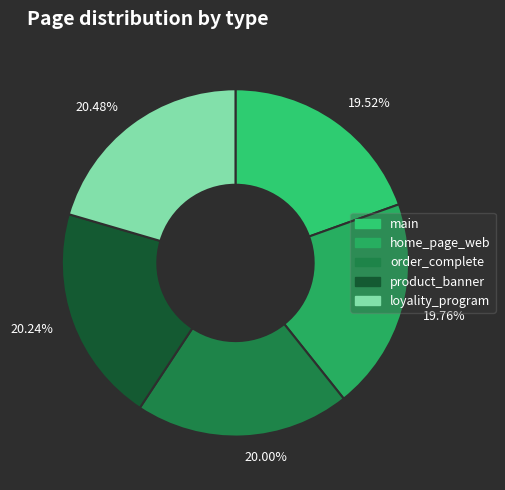

To the nearest percent, what is the difference between the largest and smallest slice percentages?

1%